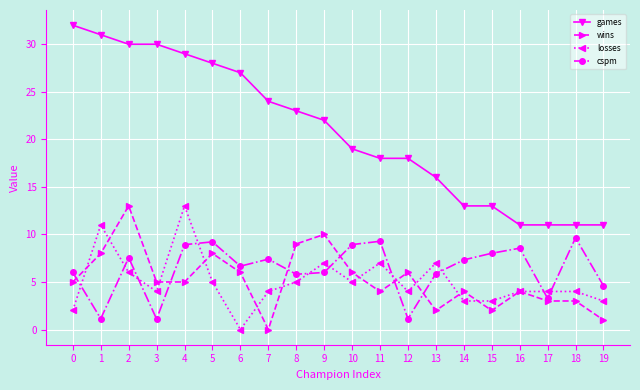

How many data points does each series have?

20